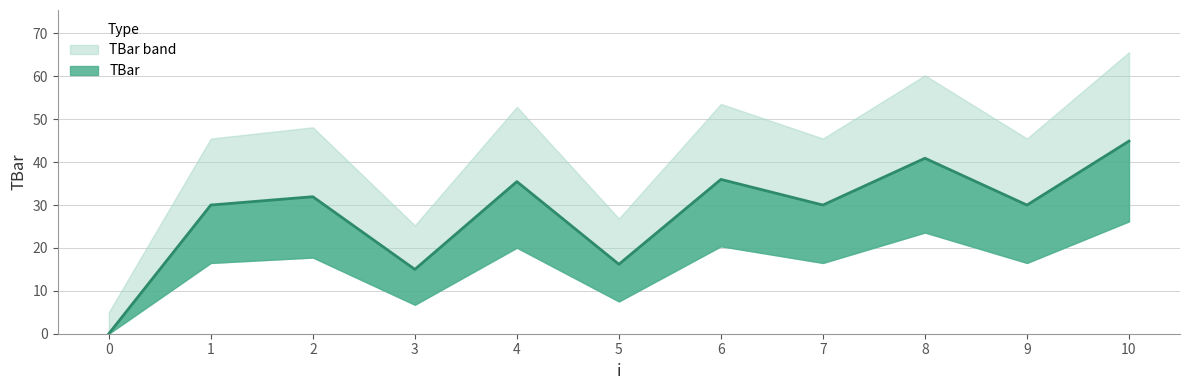

Reading left to right, extract all data points from this chart.

0=0.0	1=30.0	2=31.9	3=15.0	4=35.5	5=16.2	6=36.0	7=30.0	8=40.9	9=30.0	10=44.9